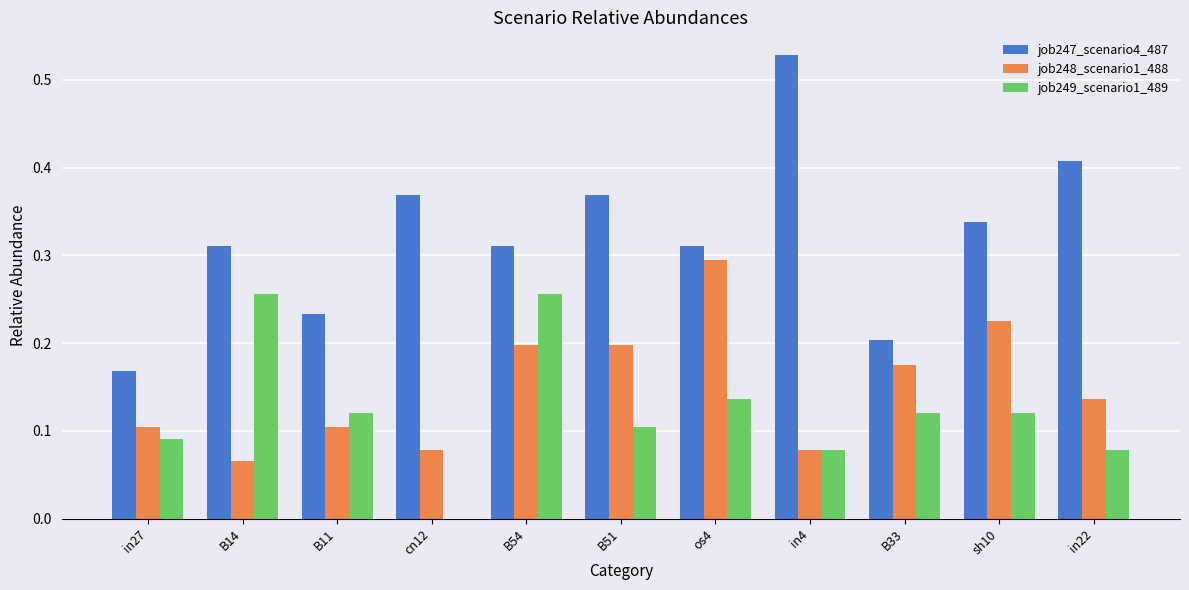

The job247_scenario4_487 series shows 0.3 at B14. True or false?

True